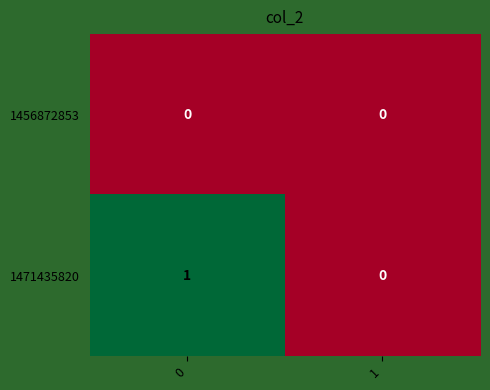

What is the total value across all series at 0?

1